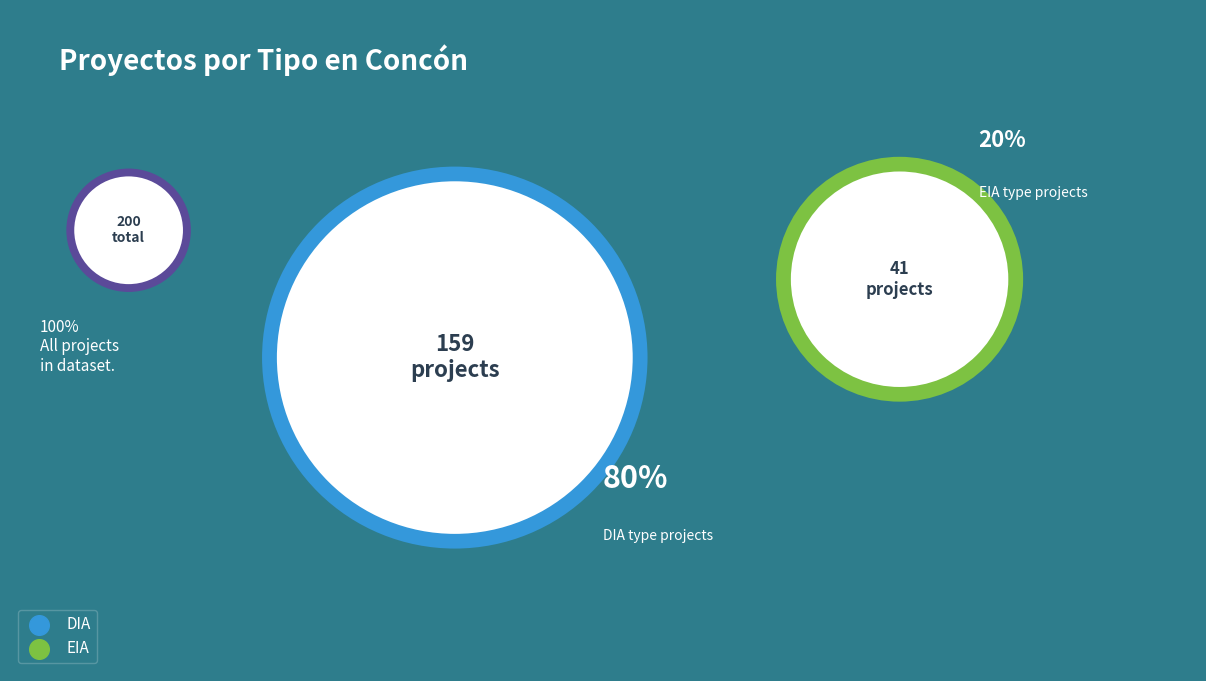

What is the change in value from DIA to EIA?

-118